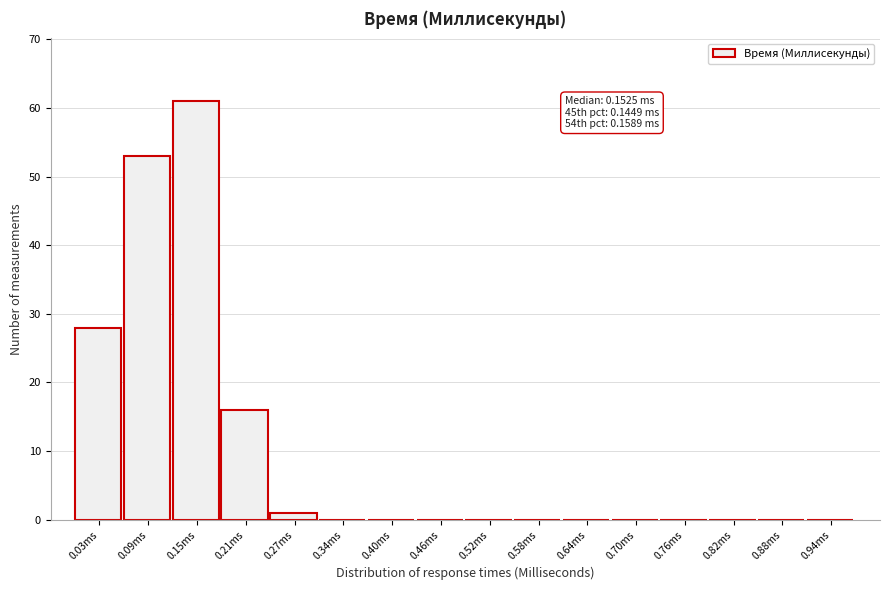

Reading left to right, what are all the values shown in this chart?

0.03ms=28	0.09ms=53	0.15ms=61	0.21ms=16	0.27ms=1	0.34ms=0	0.40ms=0	0.46ms=0	0.52ms=0	0.58ms=0	0.64ms=0	0.70ms=0	0.76ms=0	0.82ms=0	0.88ms=0	0.94ms=0